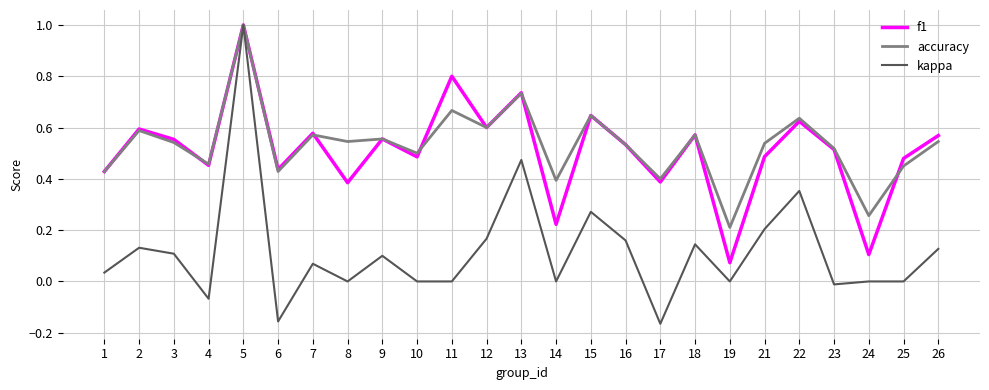

Where is the first local maximum for accuracy?

2